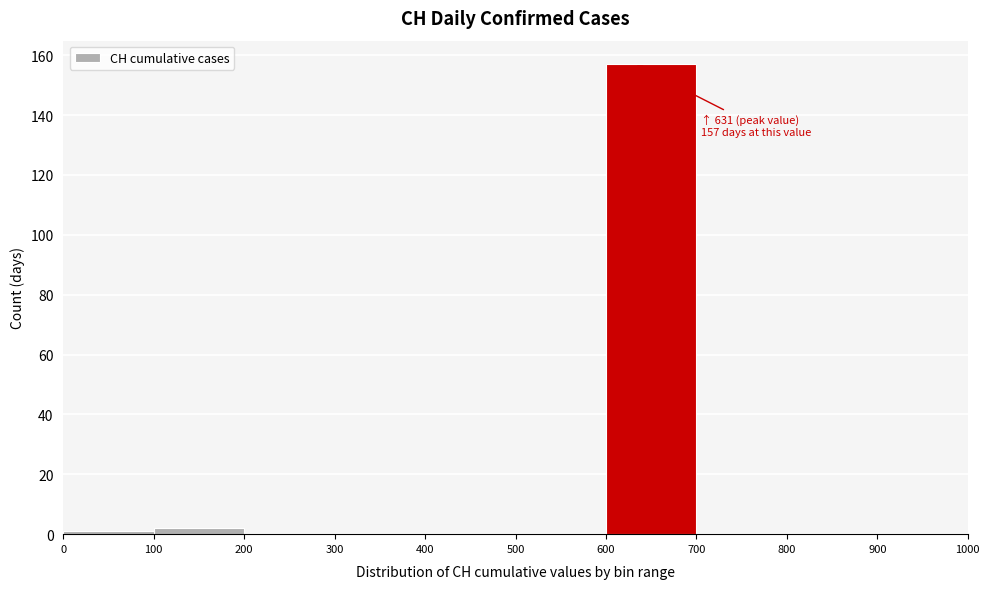

Which range on the x-axis has the tallest bar?

600 to 700